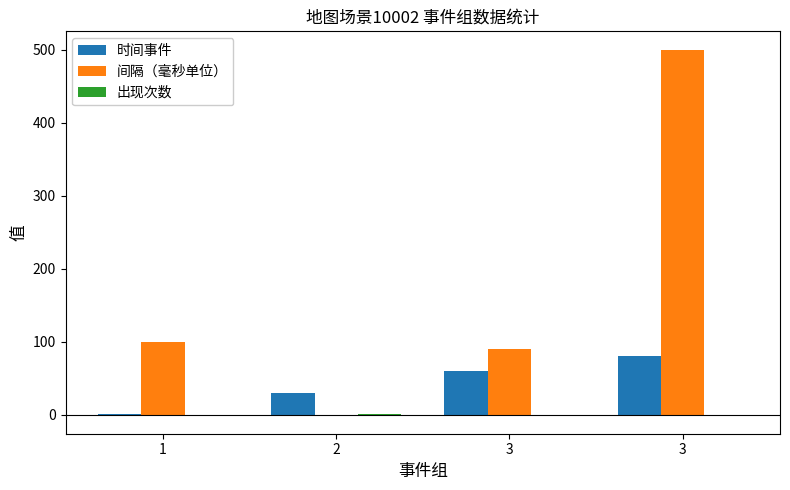

How many data points does each series have?

4